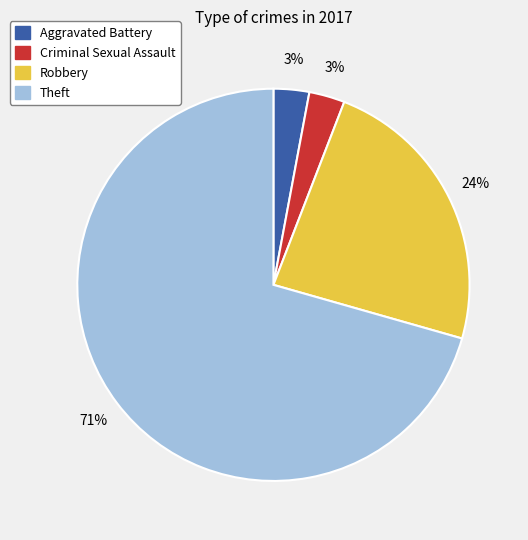

True or false: Robbery accounts for 24% of the total.

True